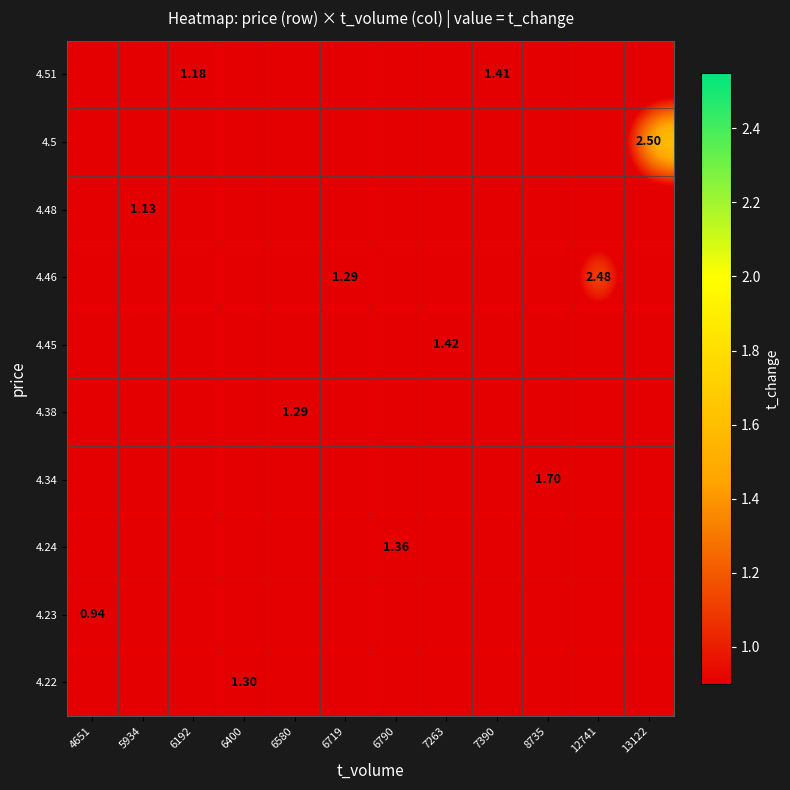

List the series in order of their peak value, lowest first.

4.23, 4.48, 4.38, 4.22, 4.24, 4.51, 4.45, 4.34, 4.46, 4.5